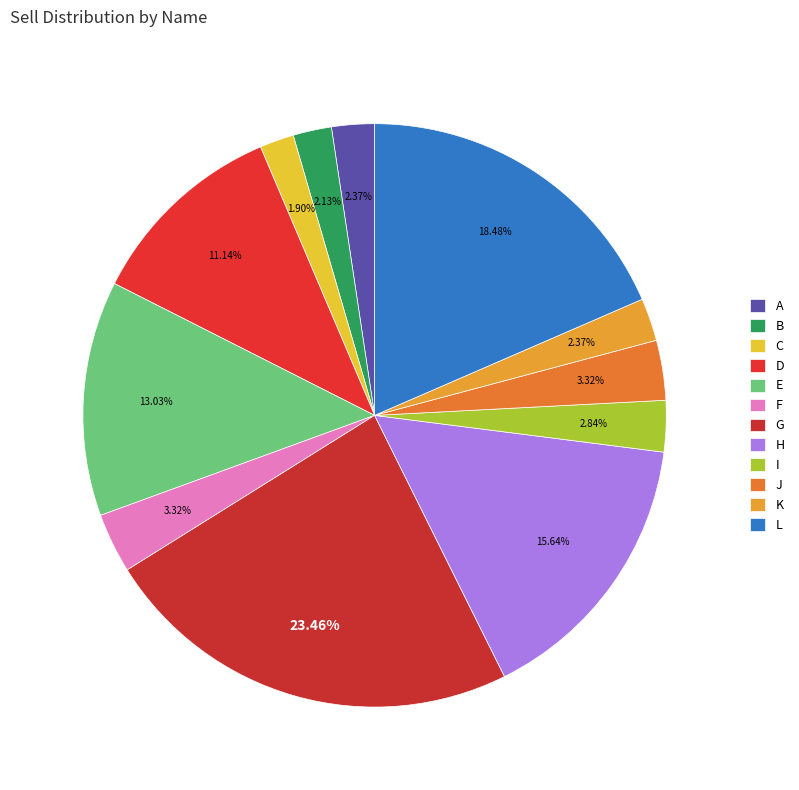

What is the change in value from C to G?

+91